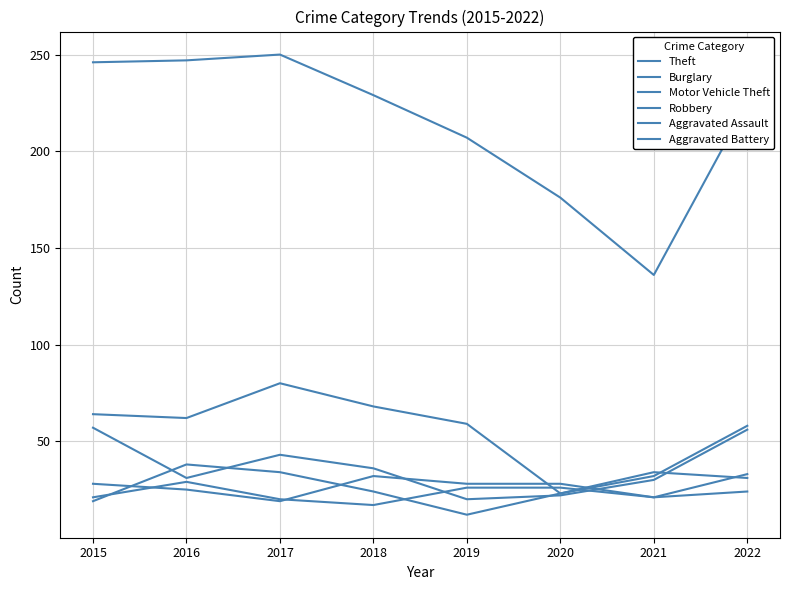

Count the number of categories in the chart.

8